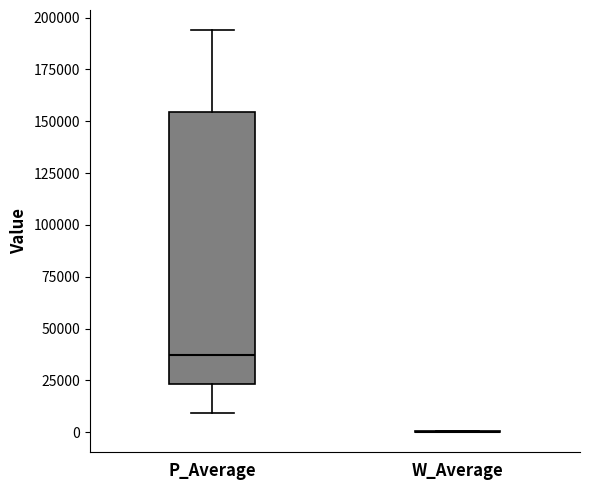

Comparing the boxes themselves (not the whiskers), which one is the tallest?

P_Average